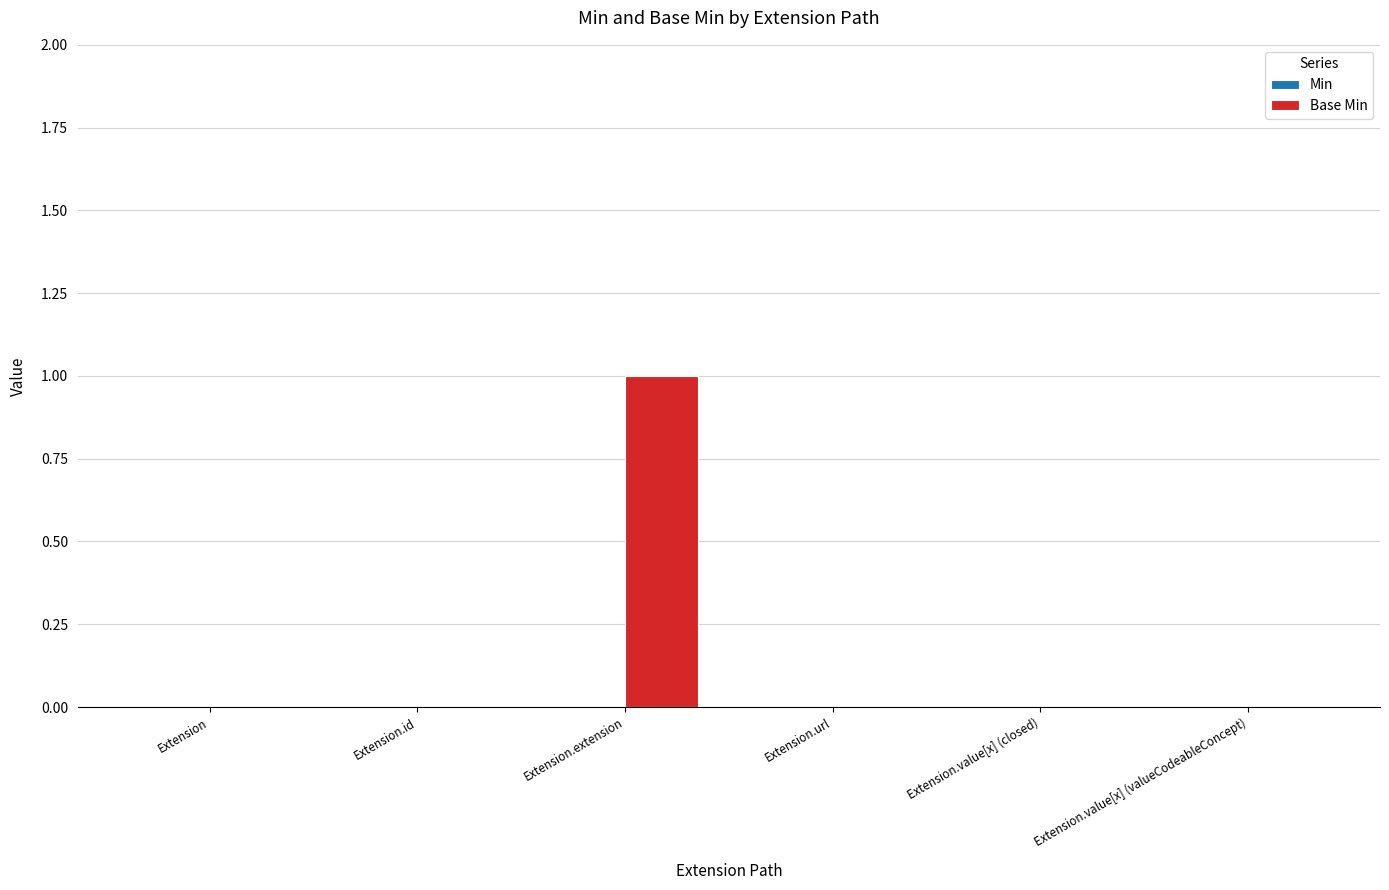

Count the number of data series in this chart.

1